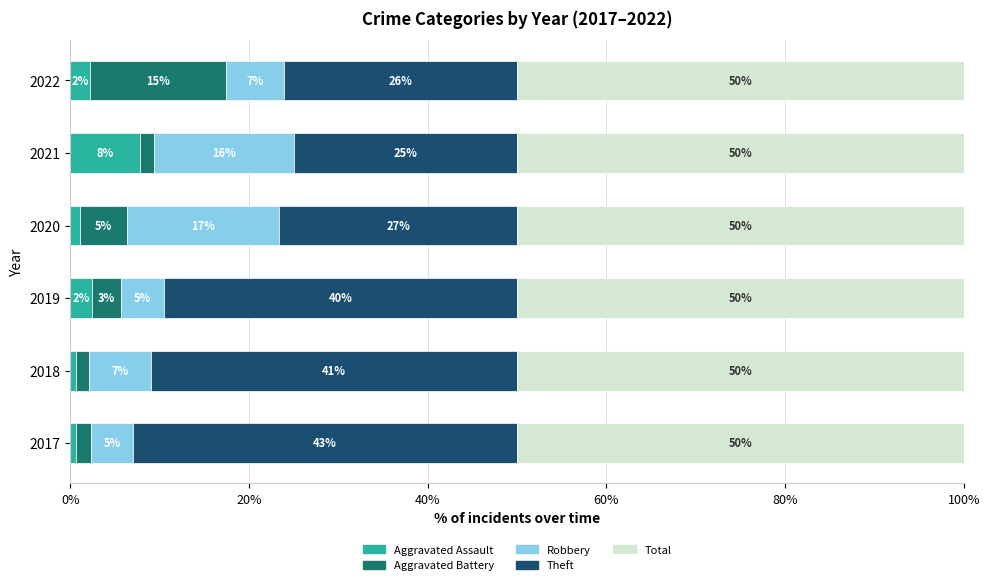

What are all the series names shown in the legend?

Aggravated Assault, Aggravated Battery, Robbery, Theft, Total